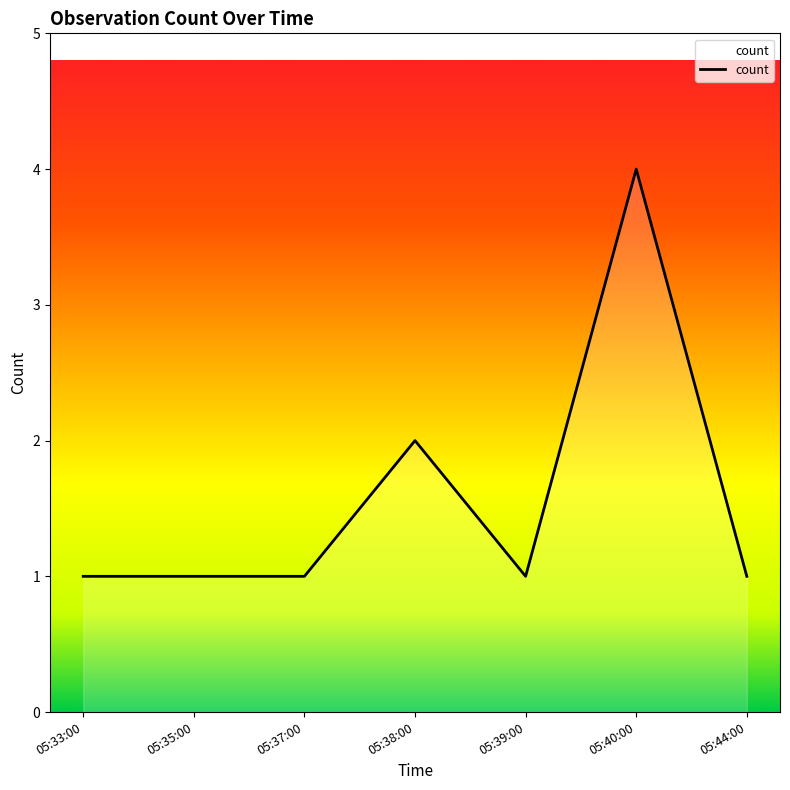

What position from the left is 05:40:00?

6